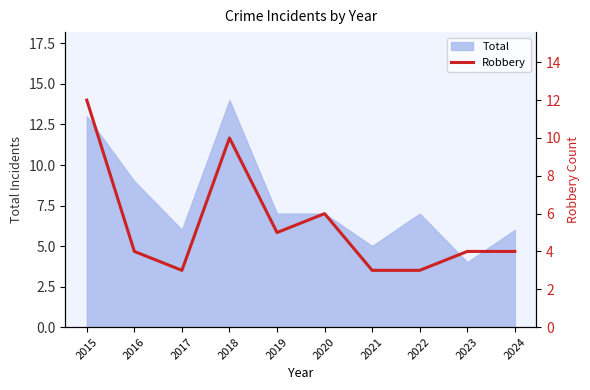

Is it true that the value at 2023 is 4?

True